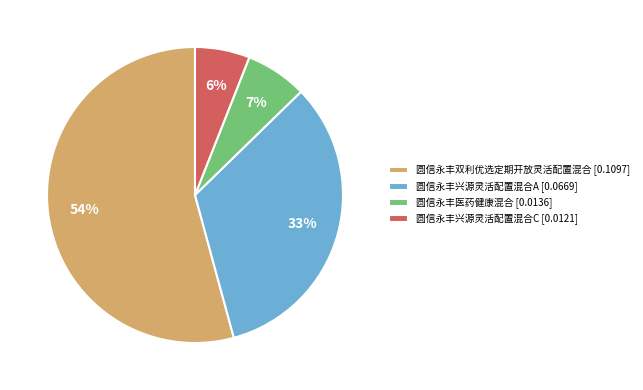

How many slices are in this pie chart?

4